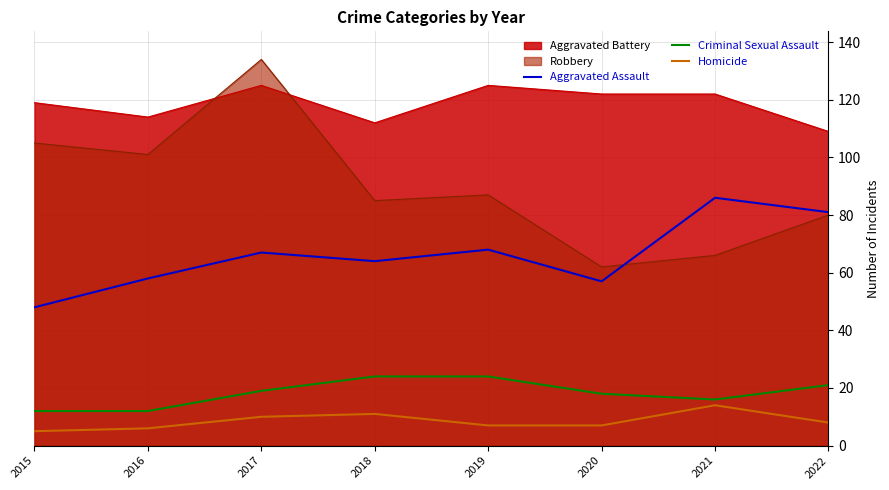

What is the highest value of the Homicide series?

14